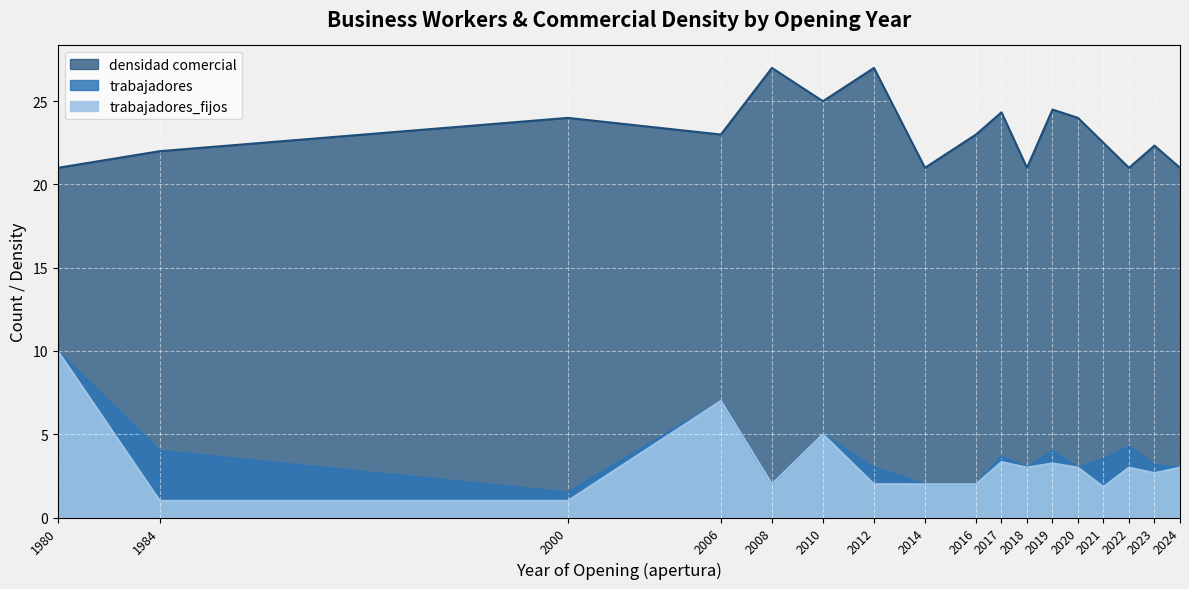

True or false: trabajadores and trabajadores_fijos intersect in this chart.

False